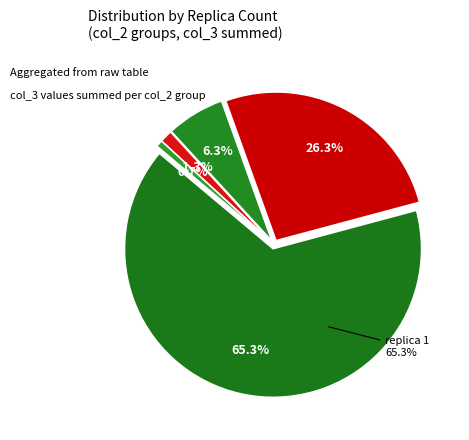

Does 3 represent more than half of the total?

No